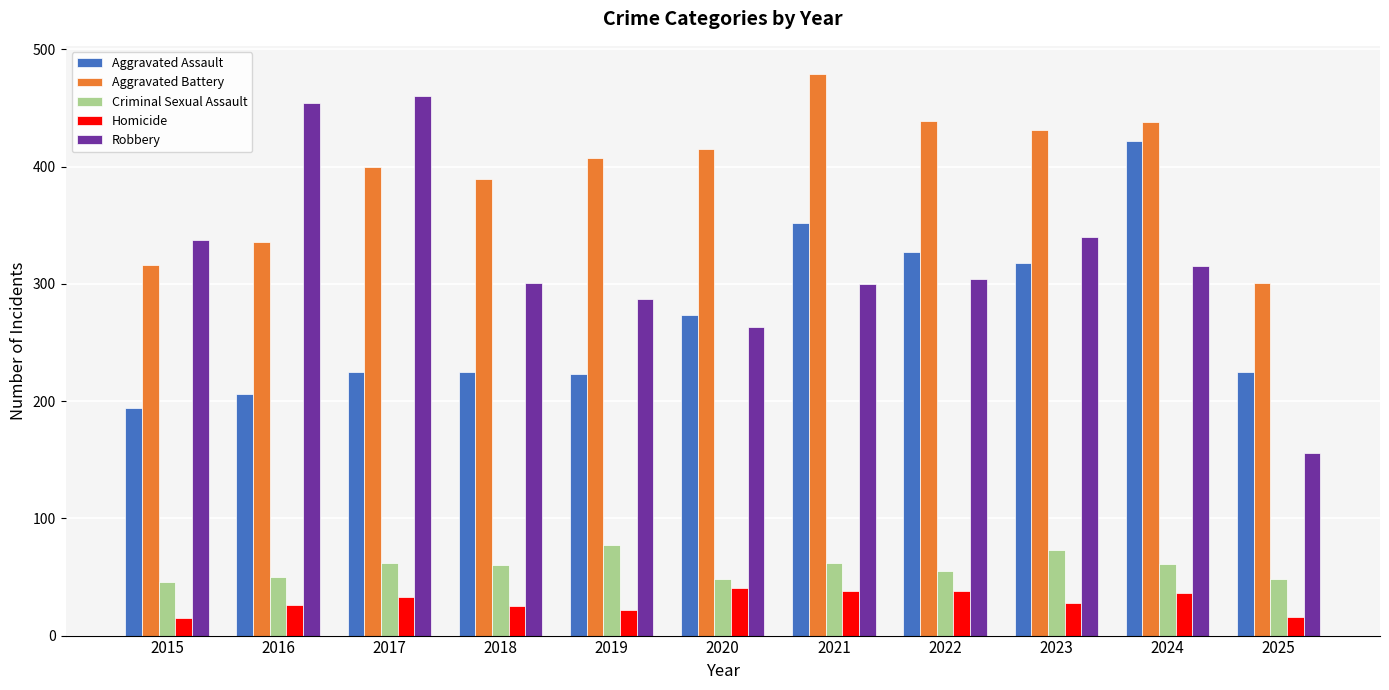

What is the maximum value shown in the chart?

479